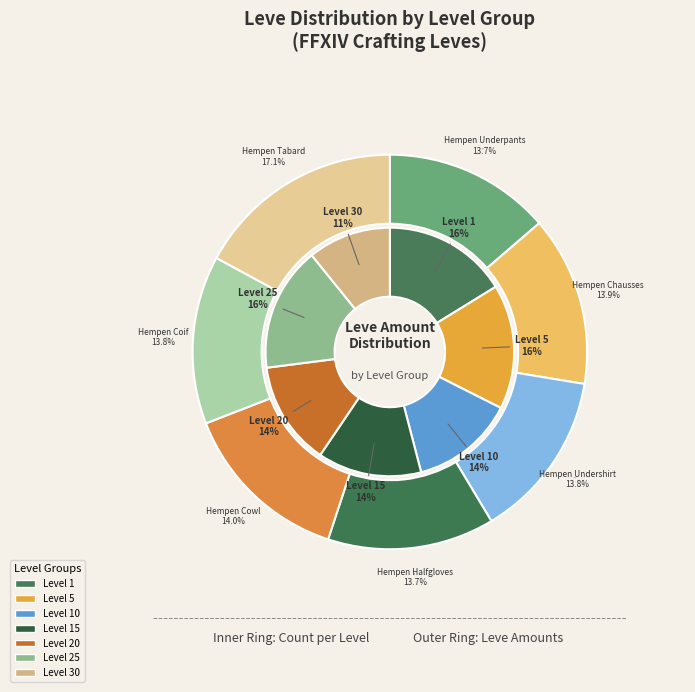

Which slice is the largest?

Level 30